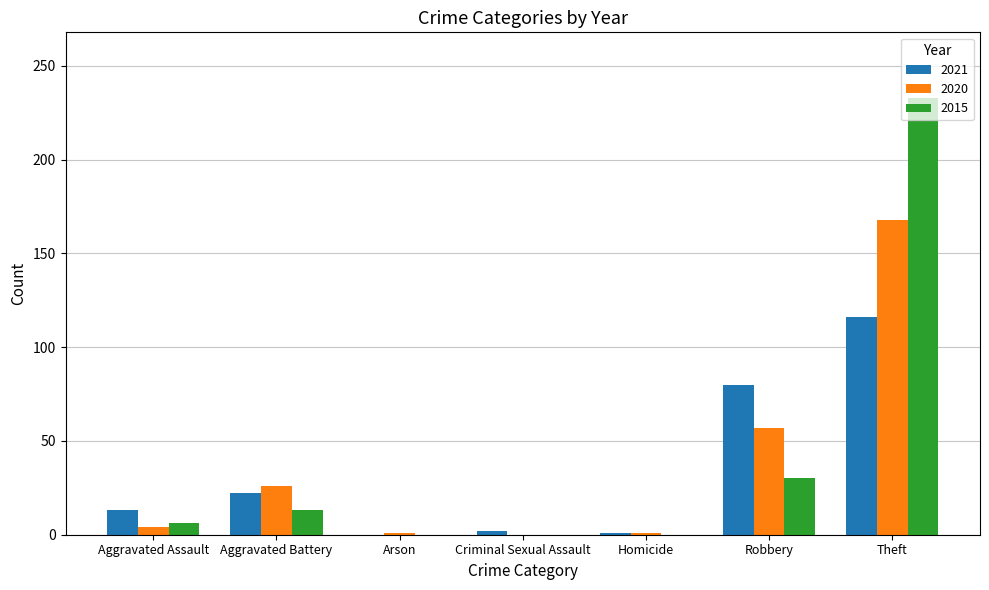

How many series are shown in this chart?

3